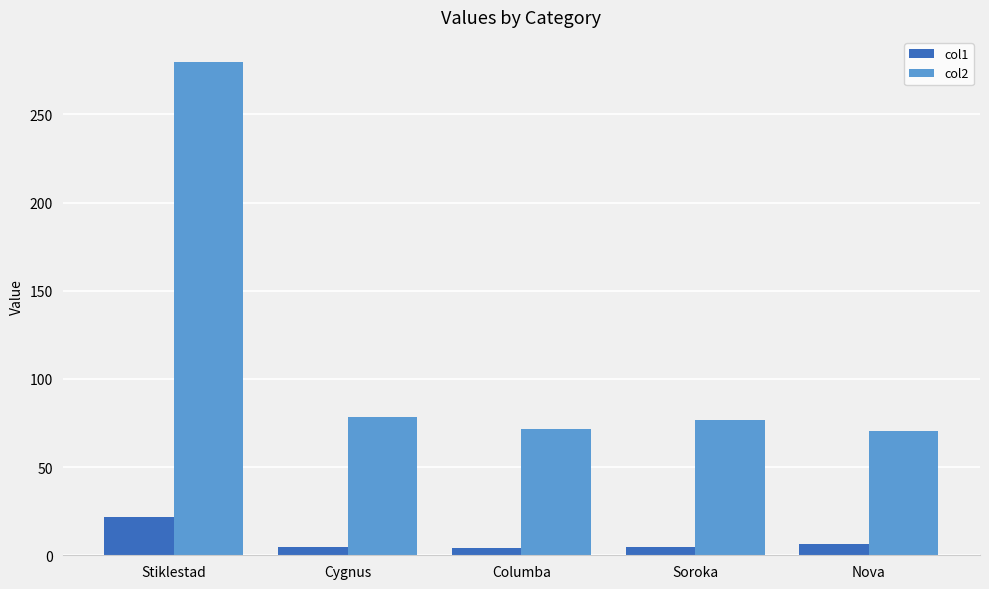

Which series has the largest total across all categories?

col2